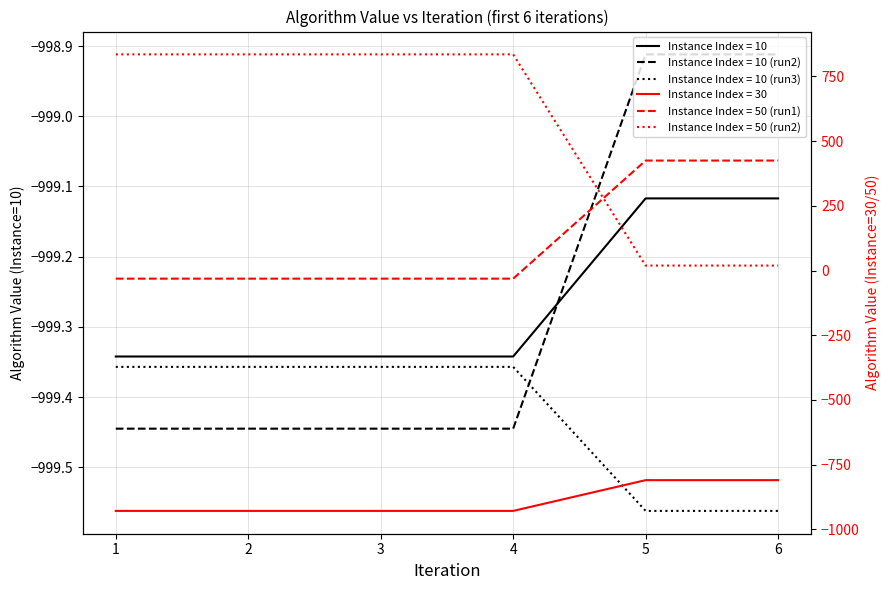

Rank the series by their maximum value, from lowest to highest.

Instance Index = 10 (run3), Instance Index = 10, Instance Index = 10 (run2), Instance Index = 50 (run1), Instance Index = 50 (run2), Instance Index = 30